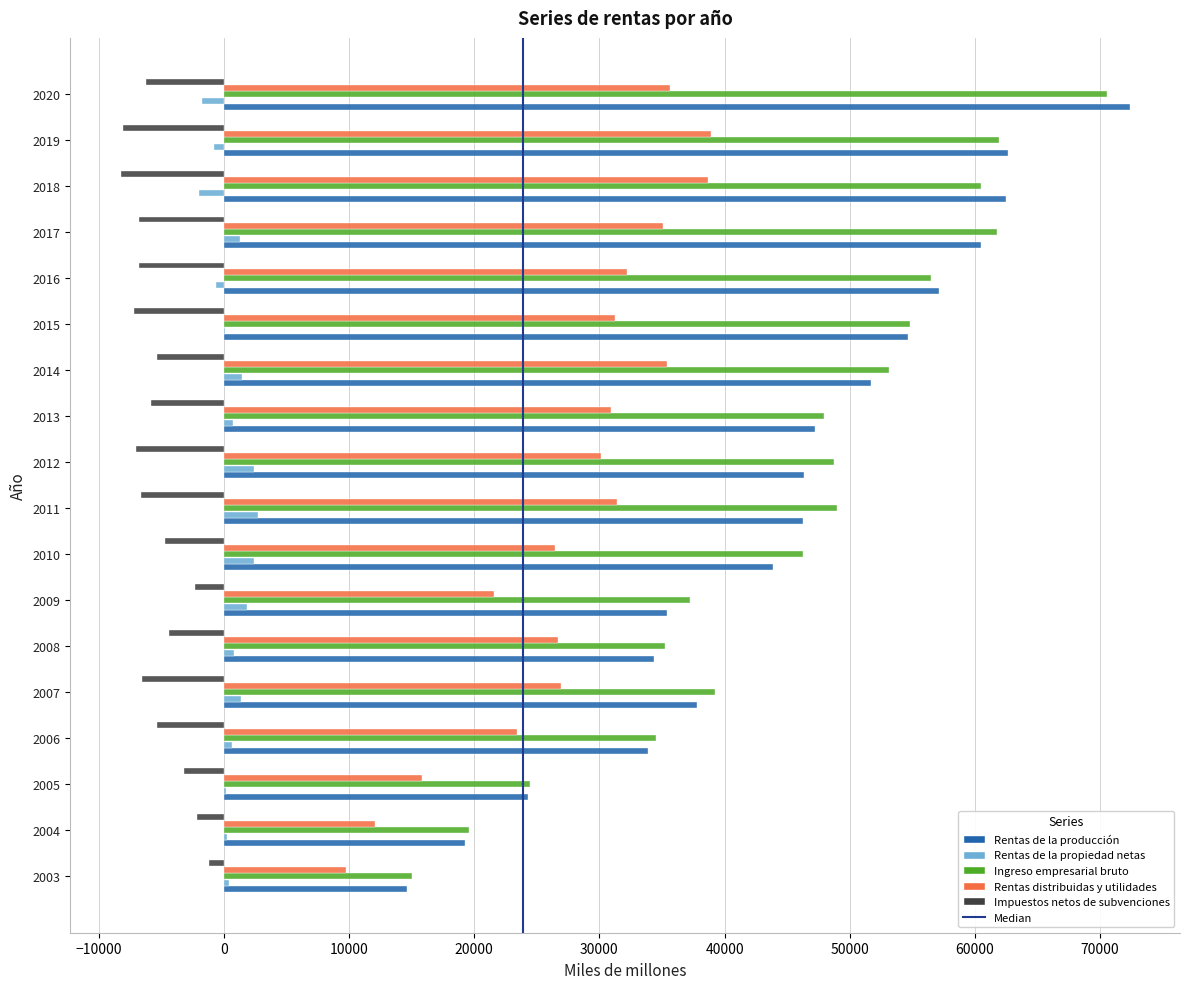

Is it true that Ingreso empresarial bruto equals 19564 at 2004?

True